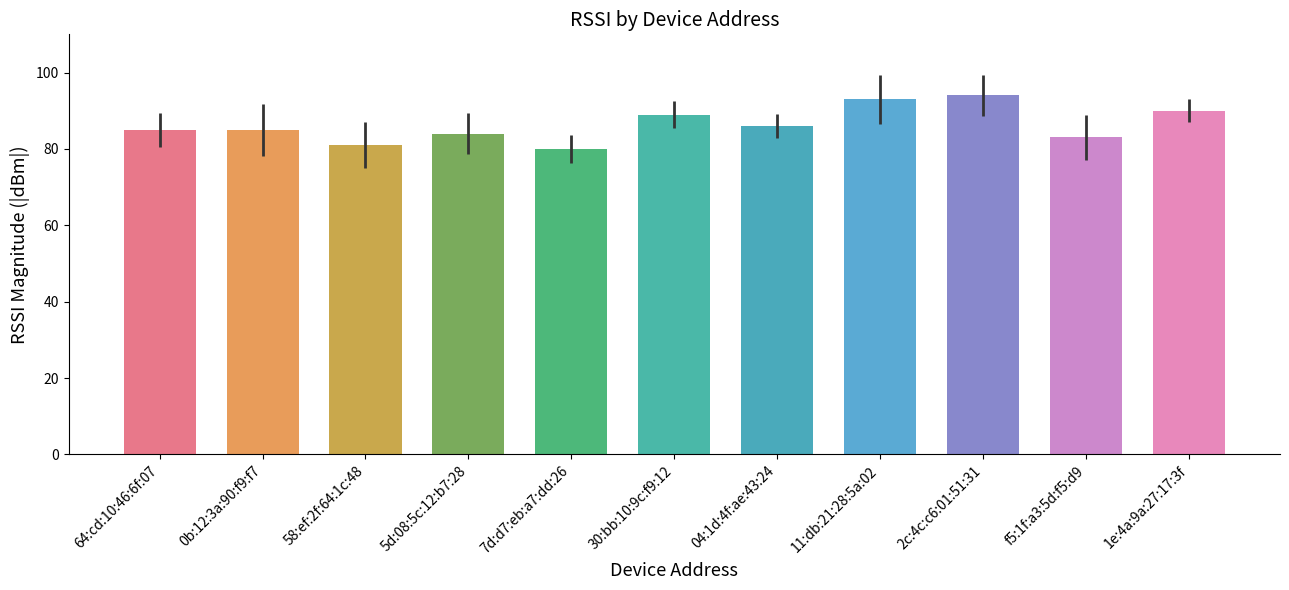

What is the difference between the maximum and second lowest values?

13